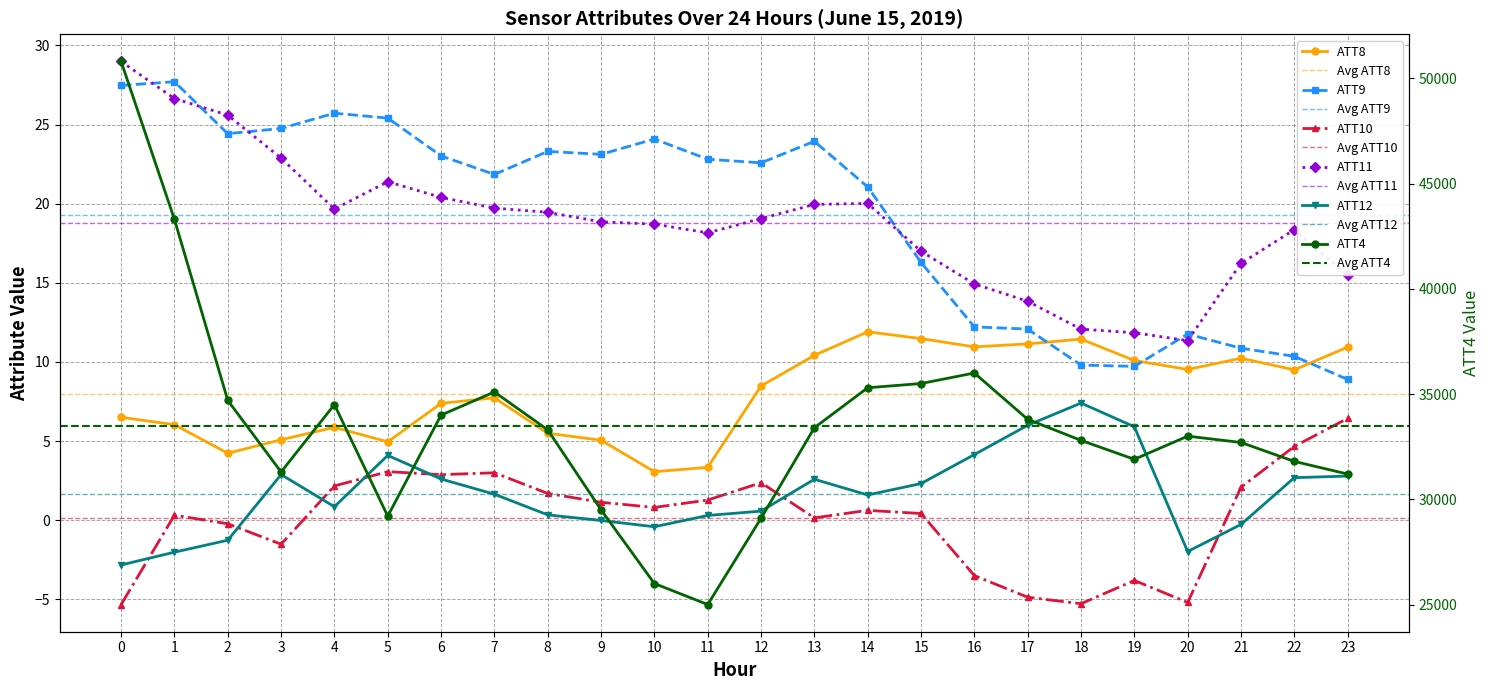

Is the value of ATT4 at 6 greater than the value of ATT12 at 14?

Yes